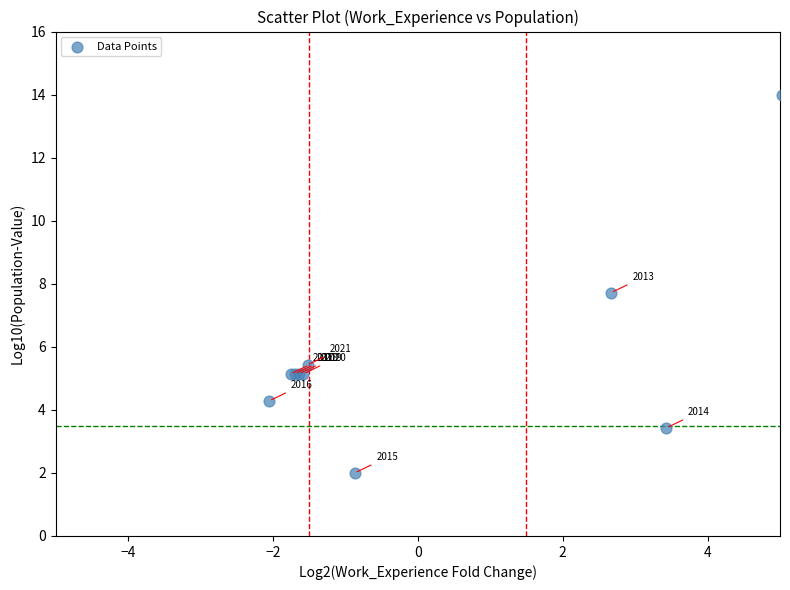

What Y value in the scatter plot is closest to 8?

7.7